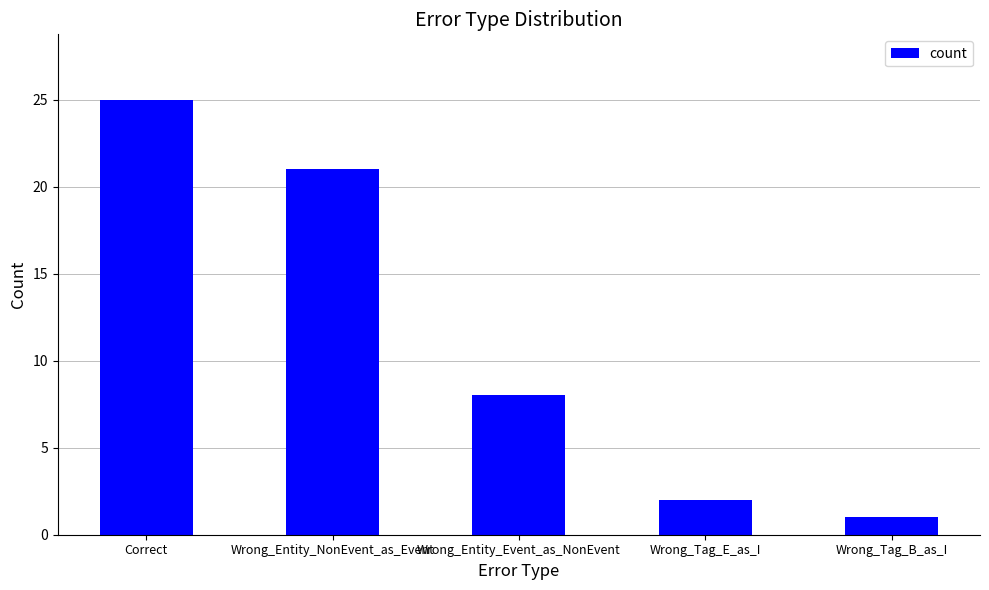

List the labels in order of value, largest first.

Correct, Wrong_Entity_NonEvent_as_Event, Wrong_Entity_Event_as_NonEvent, Wrong_Tag_E_as_I, Wrong_Tag_B_as_I